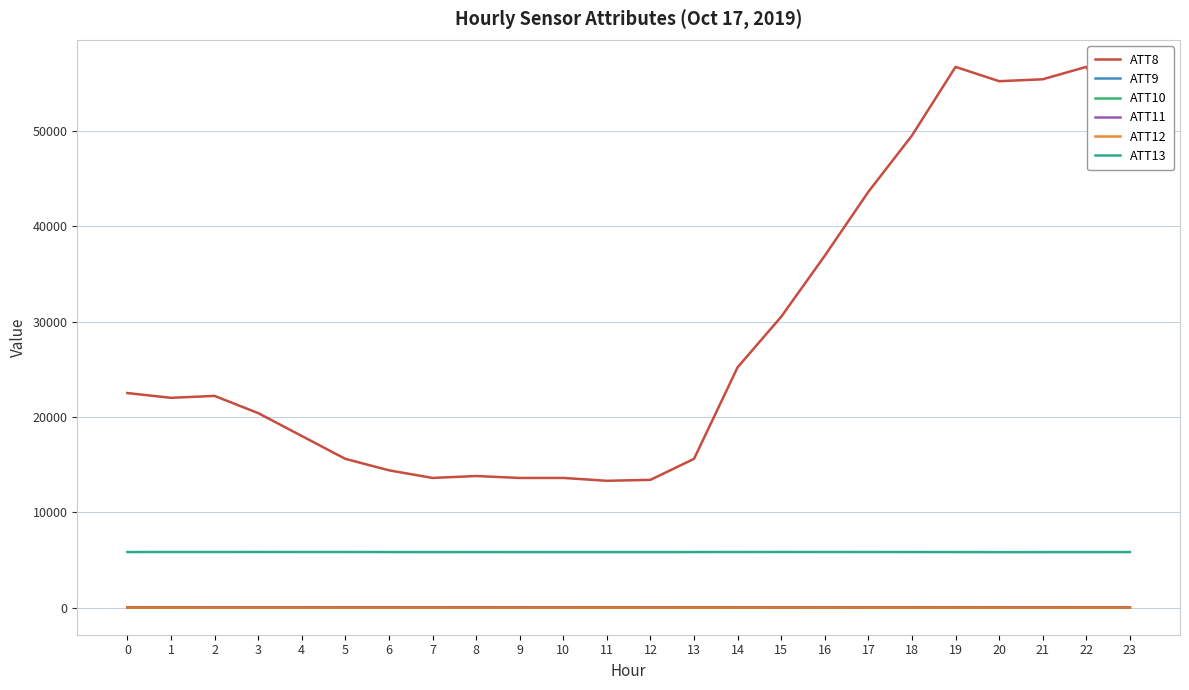

Which series has the largest total across all categories?

ATT8